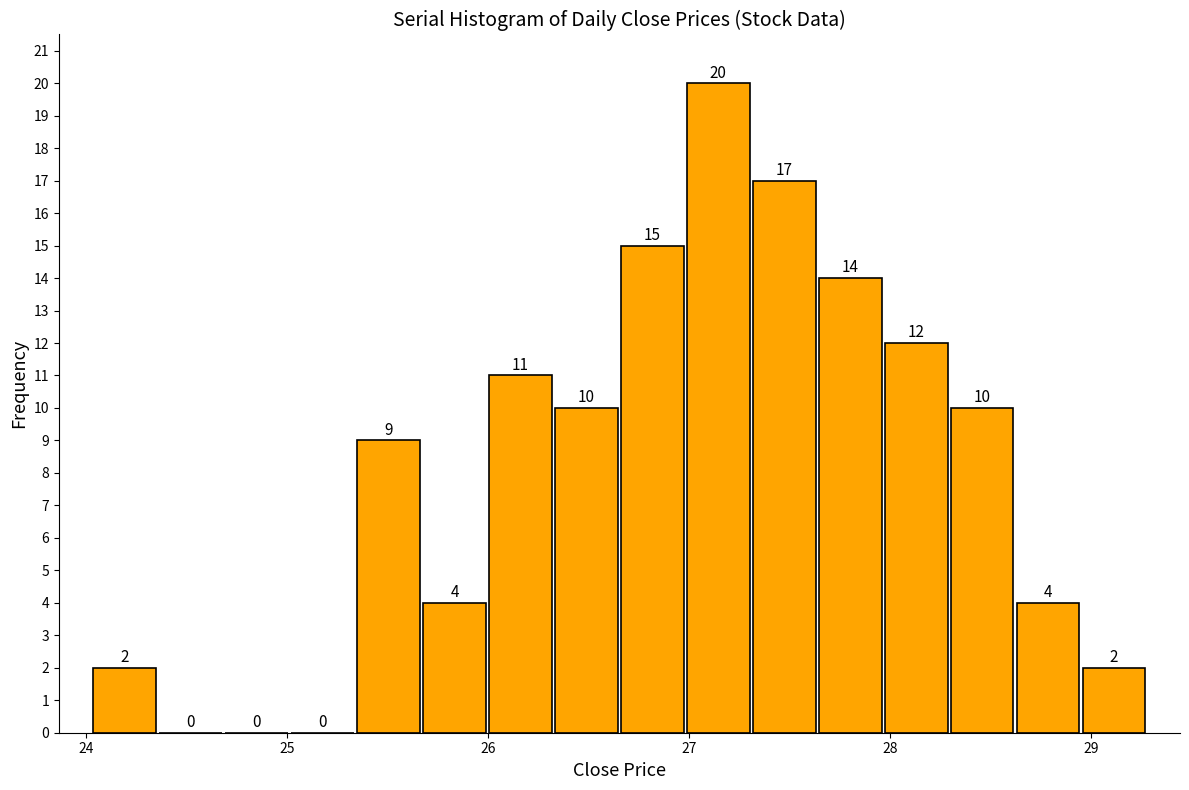

Around what value on the x-axis is the tallest bar? Give the approximate position of its centre, as read against the axis.

27.1